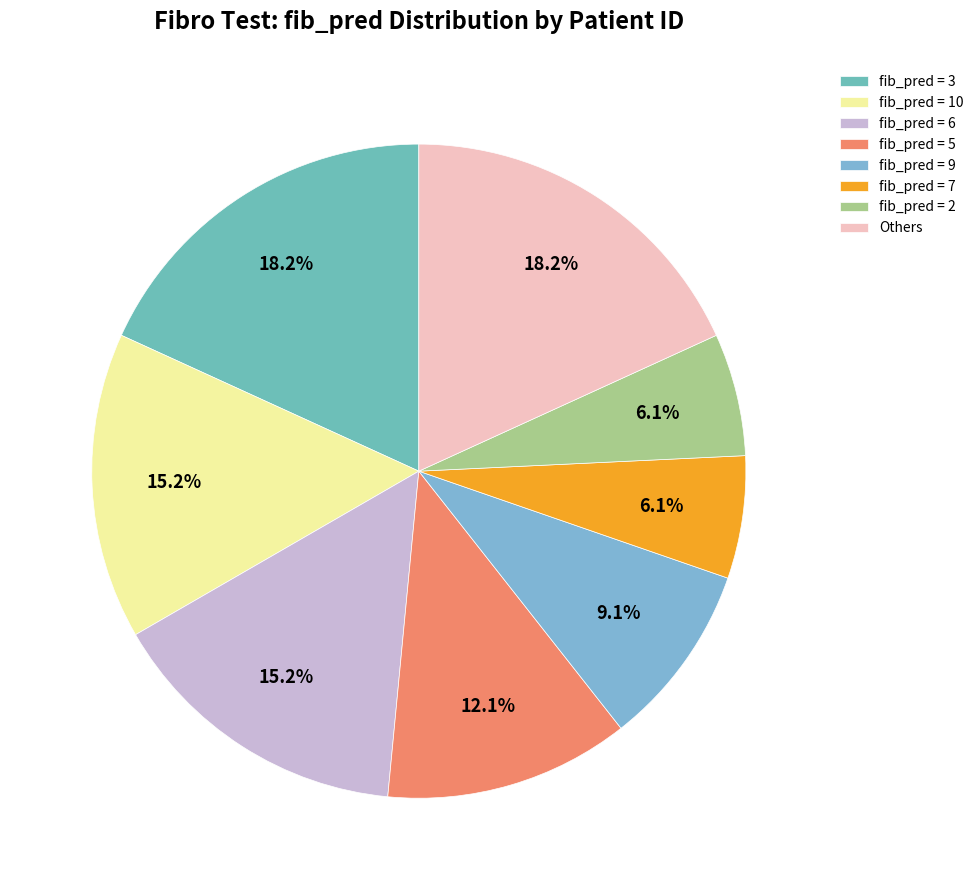

How many segments does this pie chart have?

8